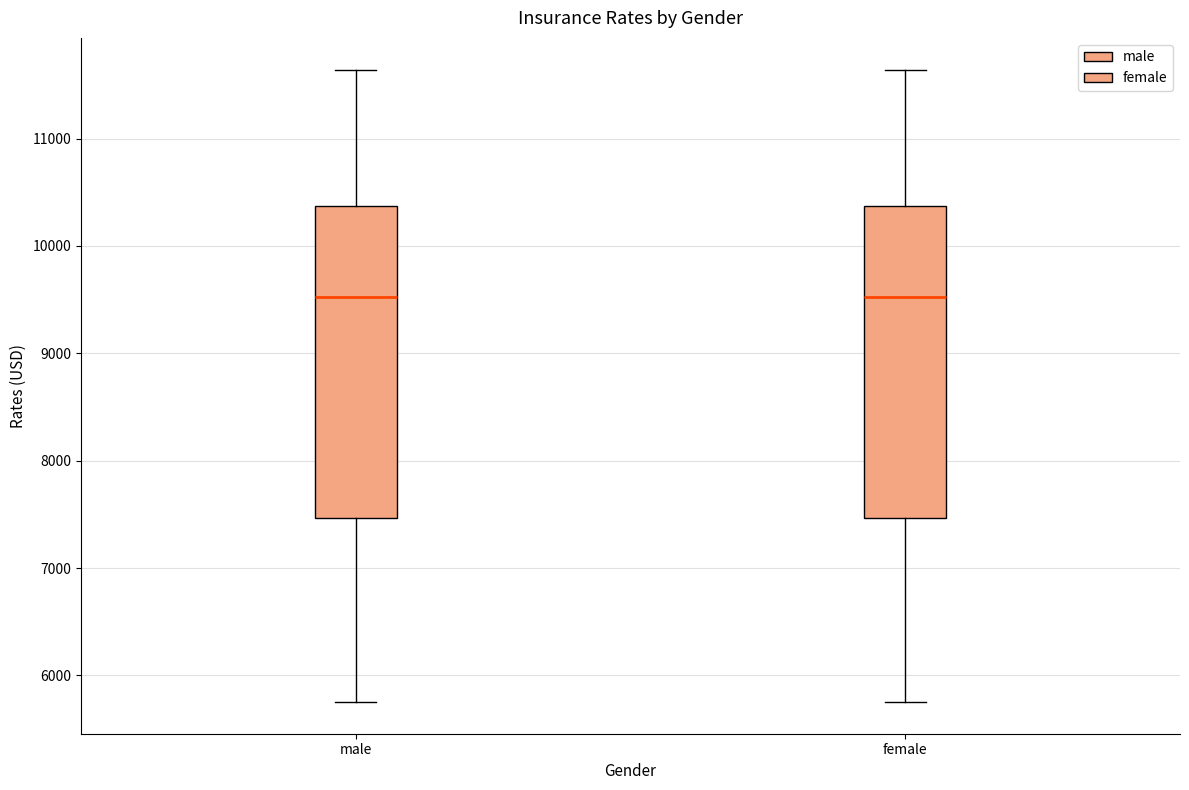

Reading left to right, transcribe this box plot: for each box, give where its median line is, the range the box spans, and where its two whiskers end, as read against the y-axis. The values are not printed on the chart, so give them approximately, as read against the axis.

male: median 9500, box 7500 to 10400, whiskers 5800 to 11600
female: median 9500, box 7500 to 10400, whiskers 5800 to 11600